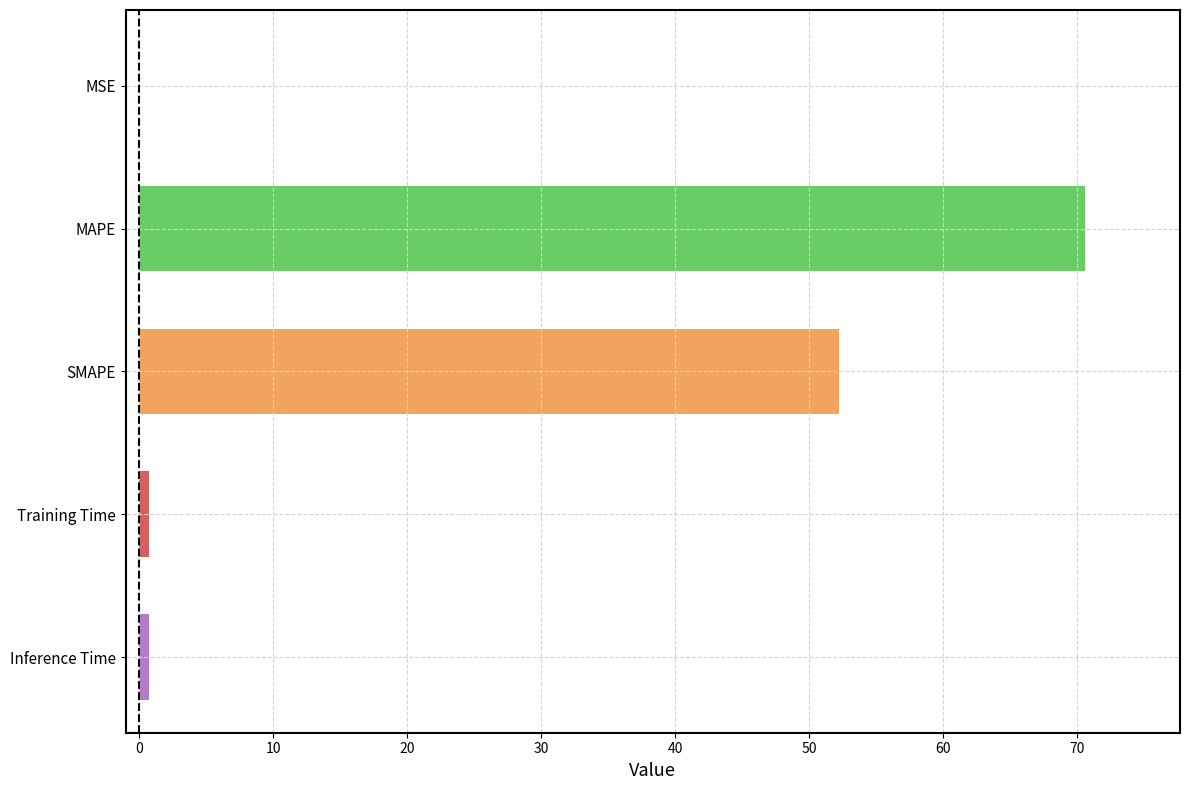

Are the bars horizontal?

Yes